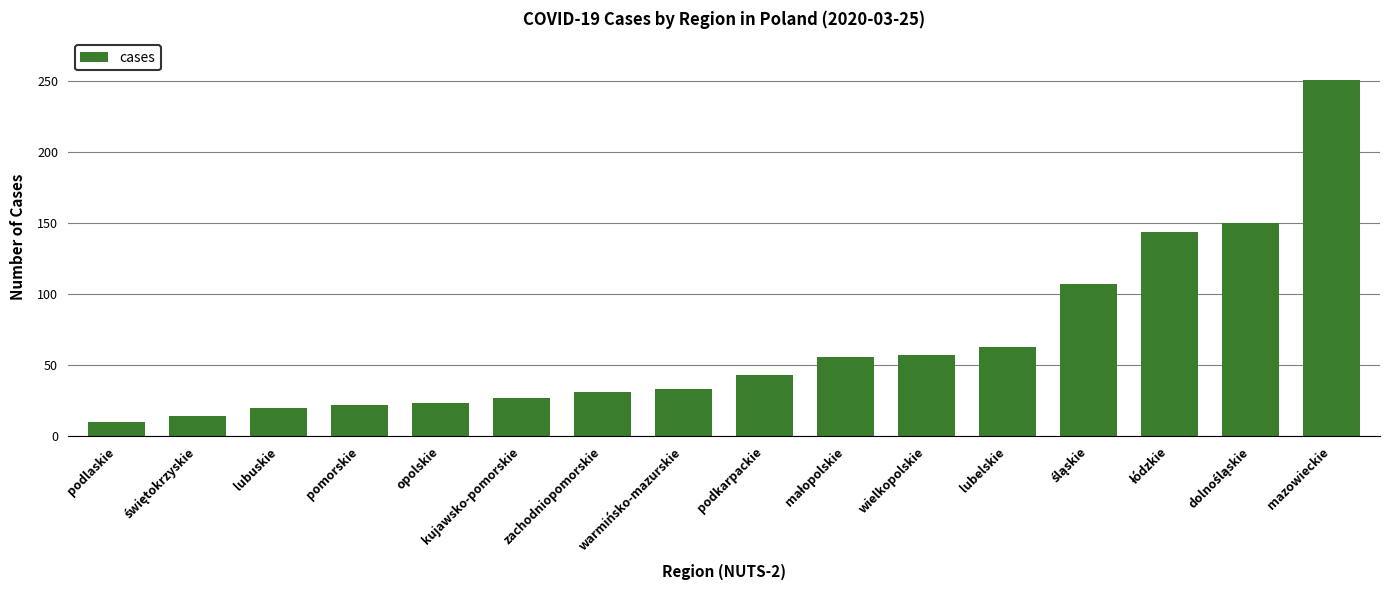

The chart shows a value of 12 at zachodniopomorskie. True or false?

False